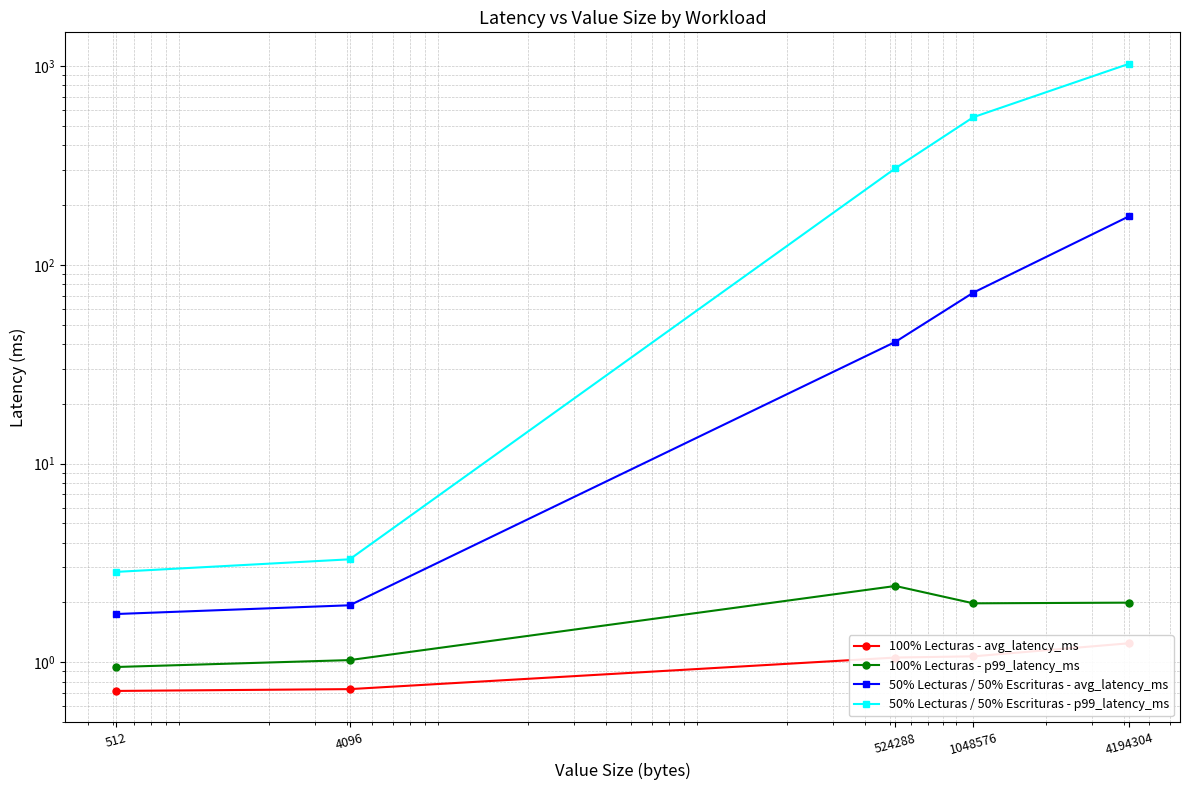

True or false: 100% Lecturas - p99_latency_ms and 50% Lecturas / 50% Escrituras - avg_latency_ms intersect in this chart.

False